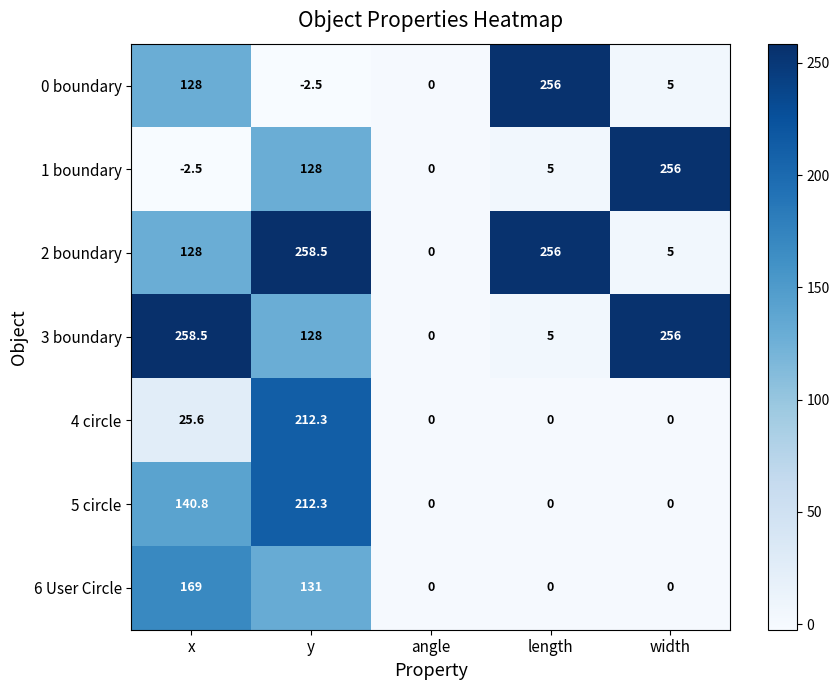

What is the average value of the 5 circle series?

70.6